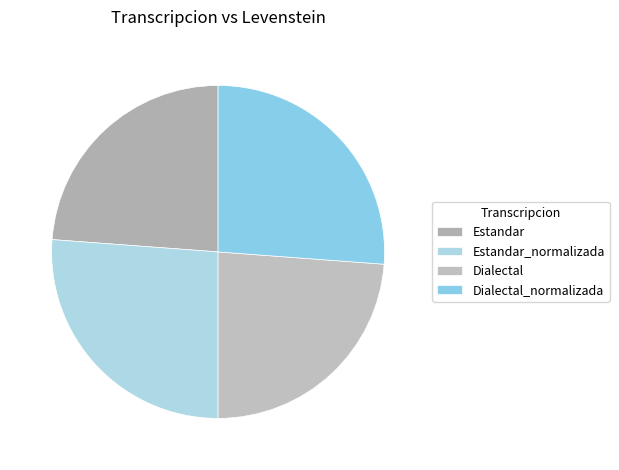

What is the change in value from Dialectal to Dialectal_normalizada?

+6.6